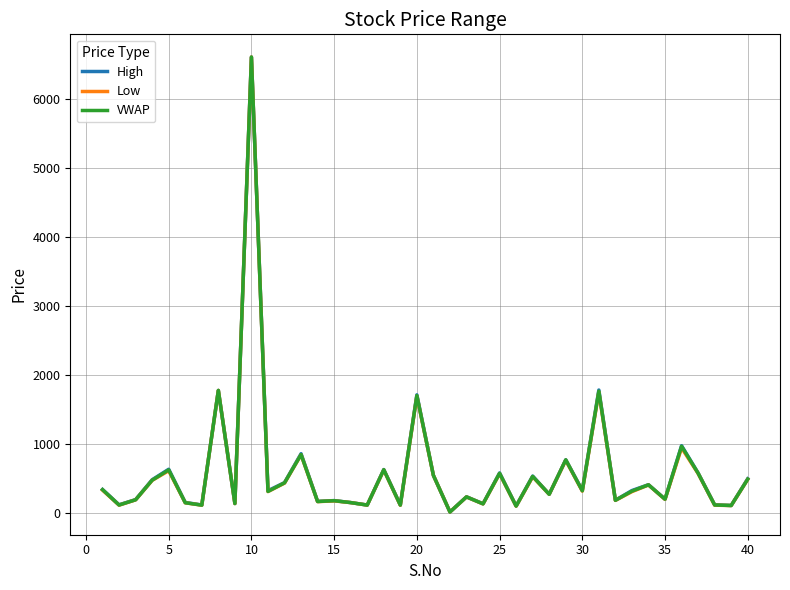

How many values in the VWAP series exceed 311?

20